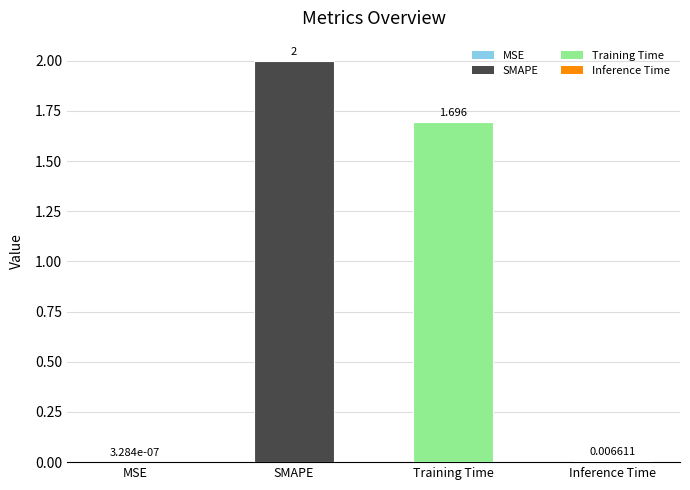

Which has a higher value, Inference Time or SMAPE?

SMAPE